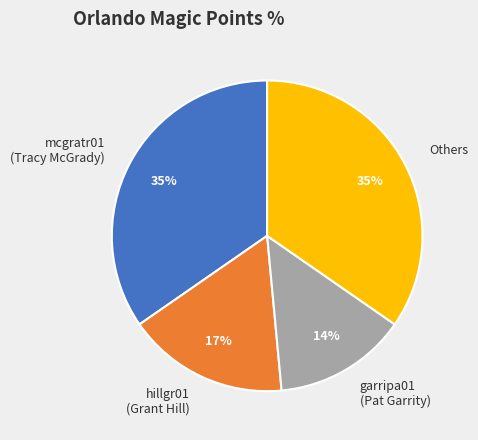

To the nearest percent, what is the average slice percentage?

25%